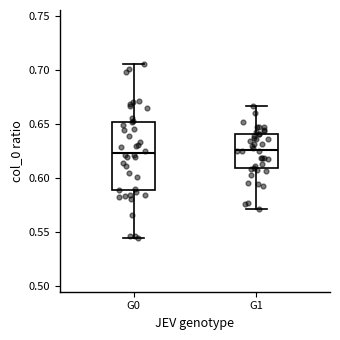

Reading left to right, transcribe this box plot: for each box, give where its median line is, the range the box spans, and where its two whiskers end, as read against the y-axis. The values are not printed on the chart, so give them approximately, as read against the axis.

G0: median 0.625, box 0.590 to 0.650, whiskers 0.545 to 0.705
G1: median 0.625, box 0.610 to 0.640, whiskers 0.570 to 0.665